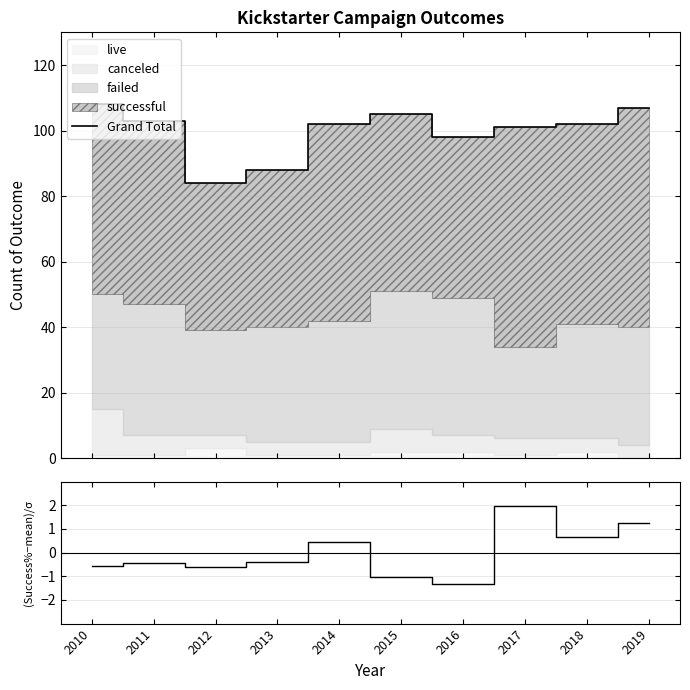

Where is the first local maximum for (Success%-mean)/σ?

2011